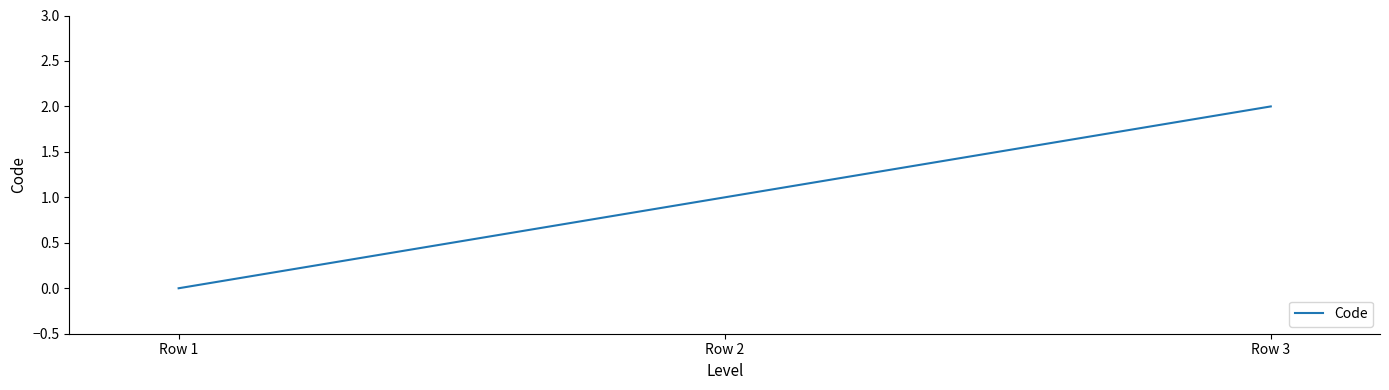

What is the change in value from Row 2 to Row 3?

+1